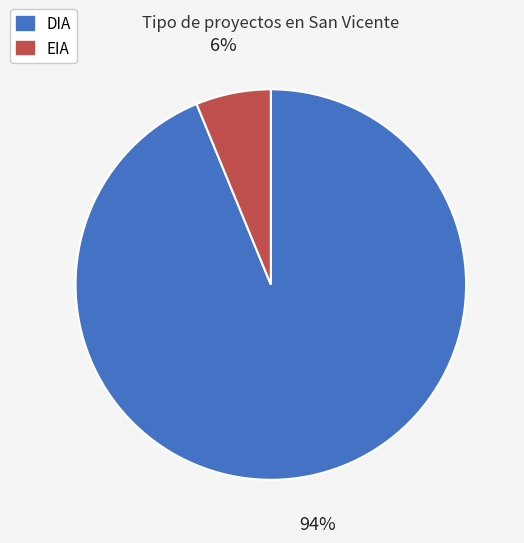

Is the sum of EIA and DIA greater than half?

Yes